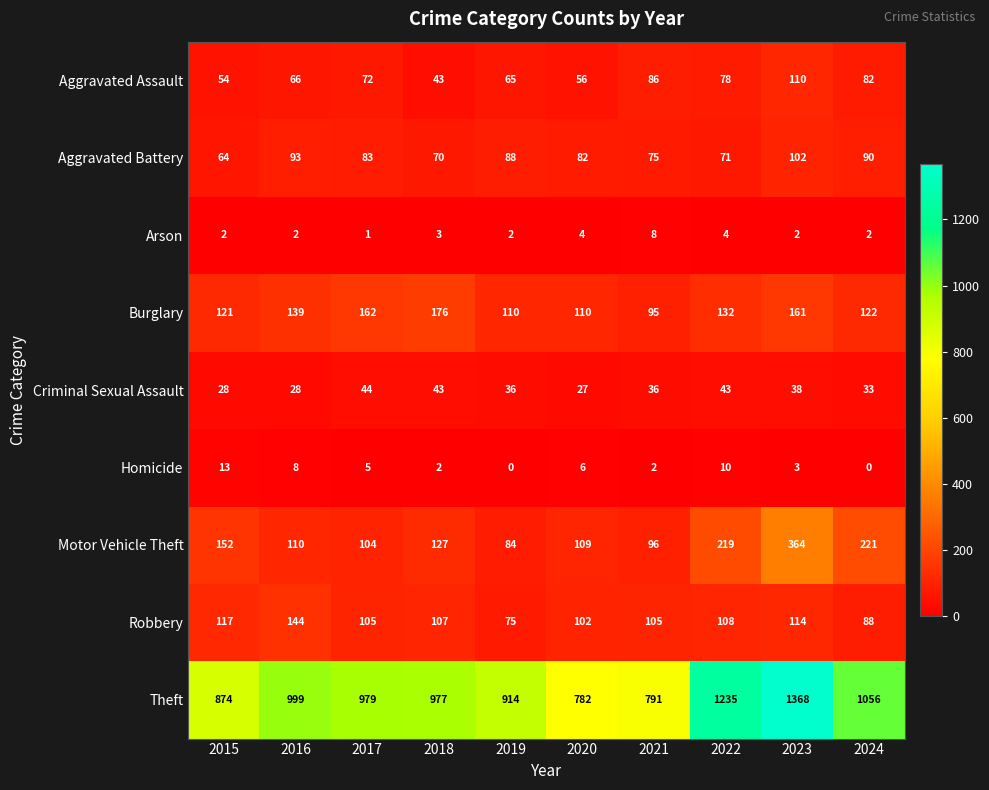

What is the sum of the Homicide values at 2024 and 2022?

10